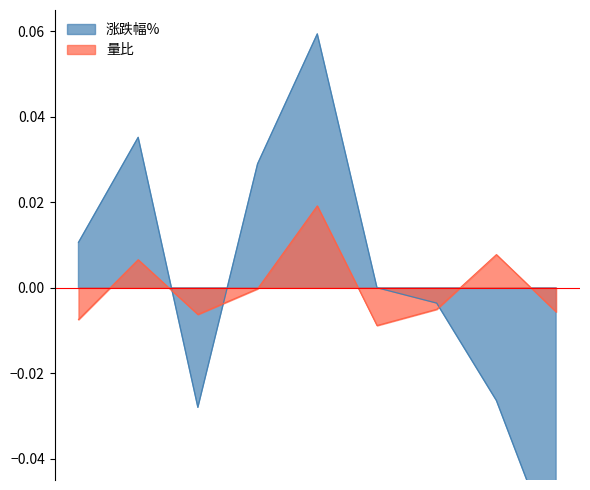

Is it true that 量比 equals -0.0 at 2022-11-14?

False